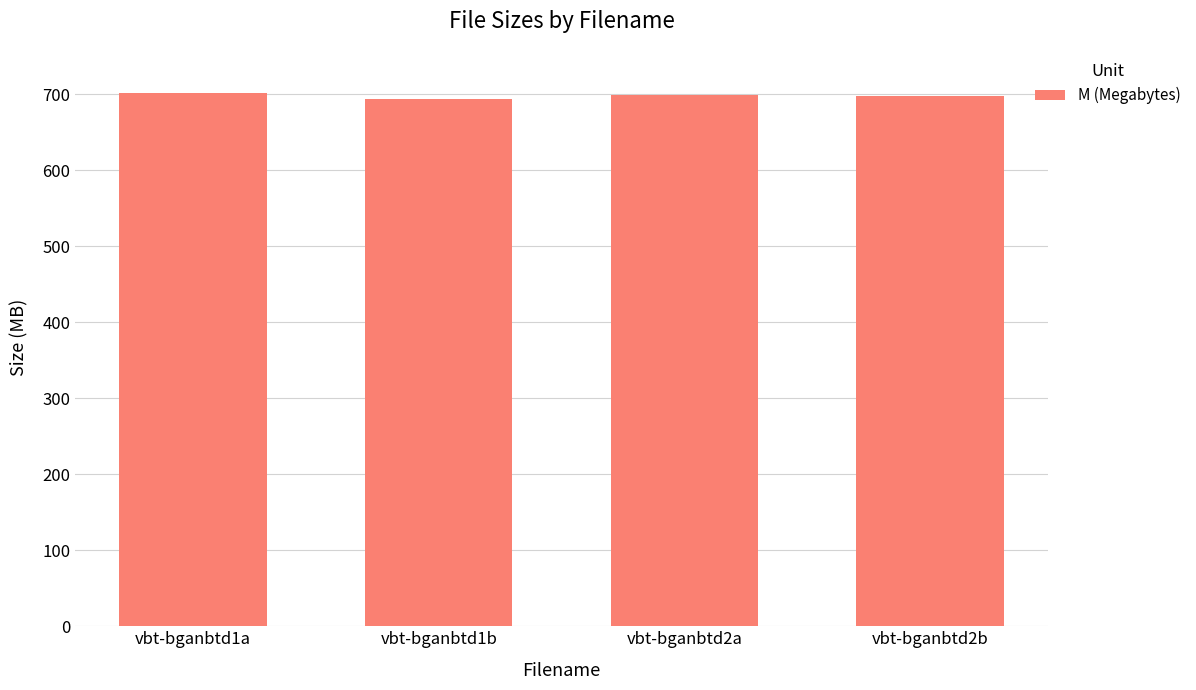

How many bars are there in total?

4